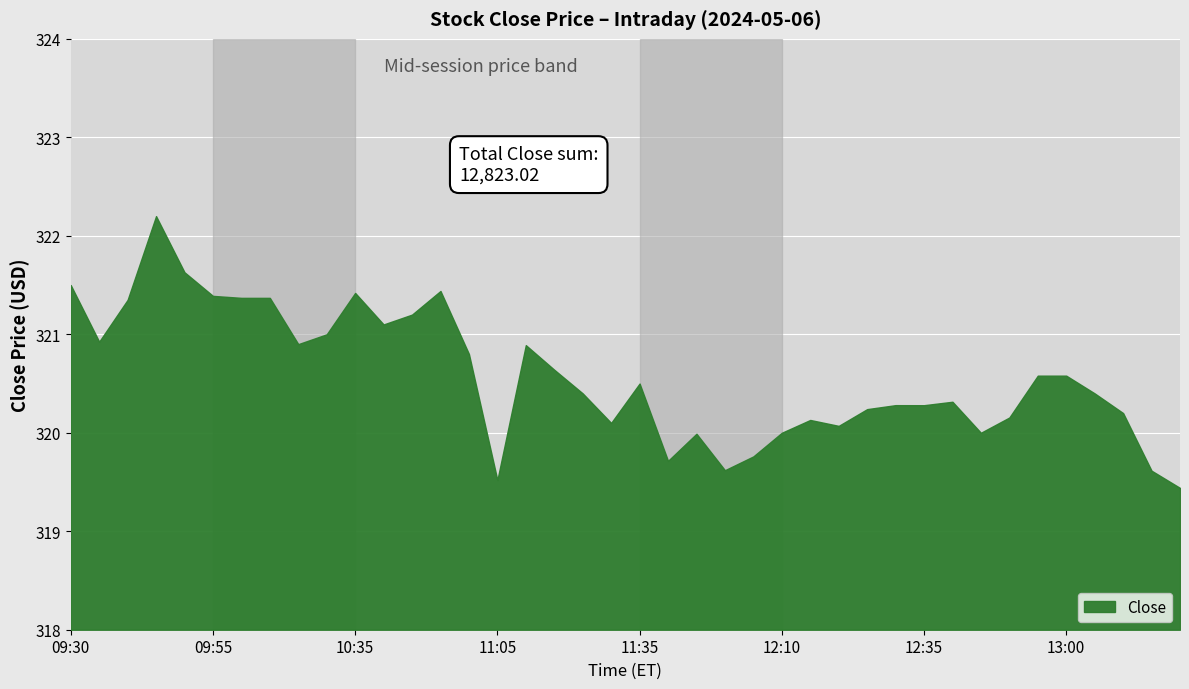

How many lines are shown in the chart?

1